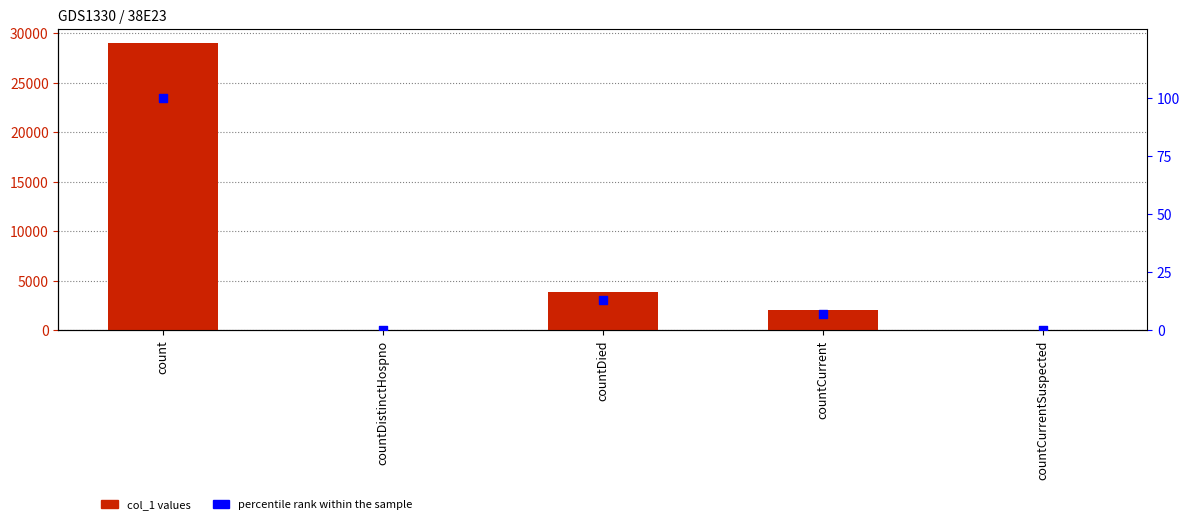

What is the total value across all series at countCurrent?

2074